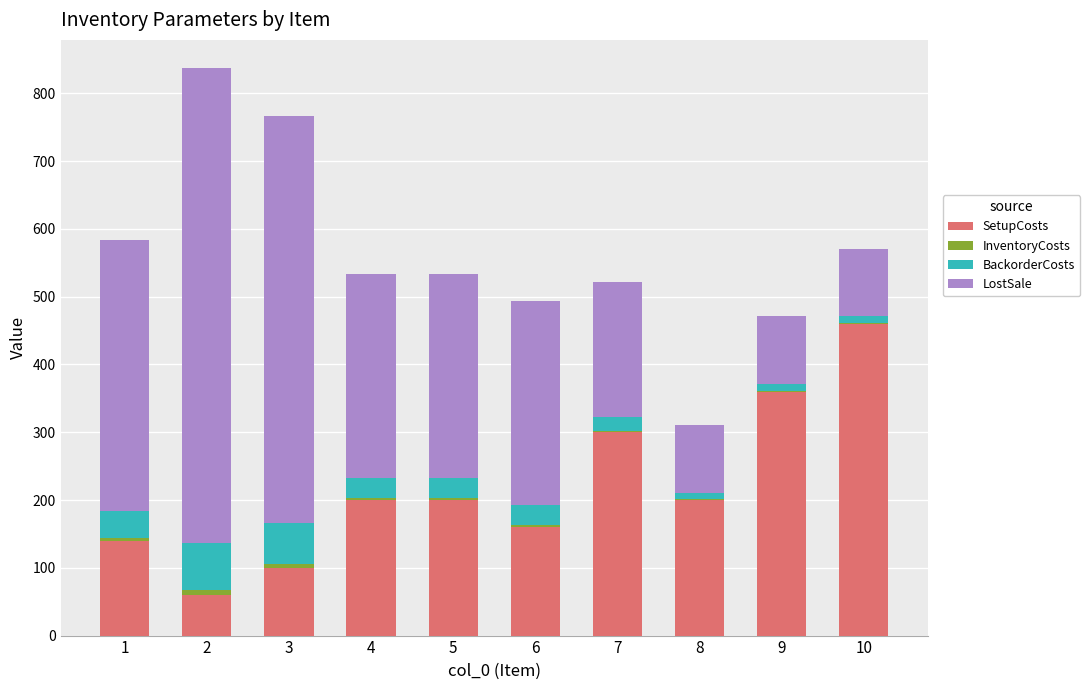

What is the highest value of the SetupCosts series?

460